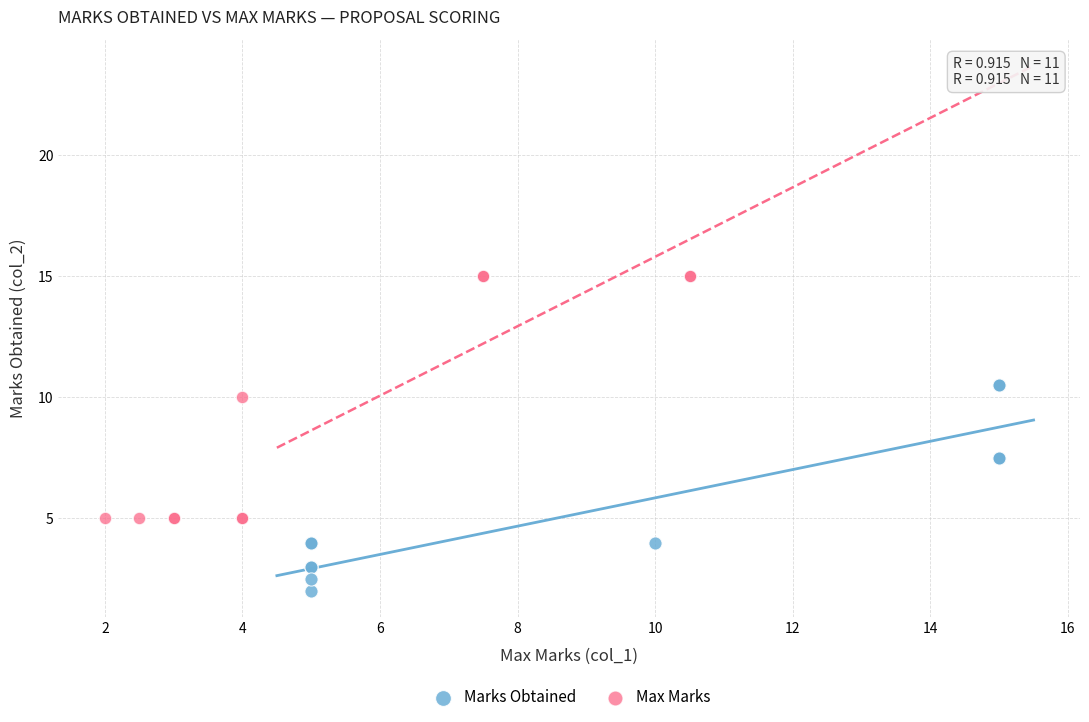

Which series reaches the minimum Y coordinate?

Marks Obtained